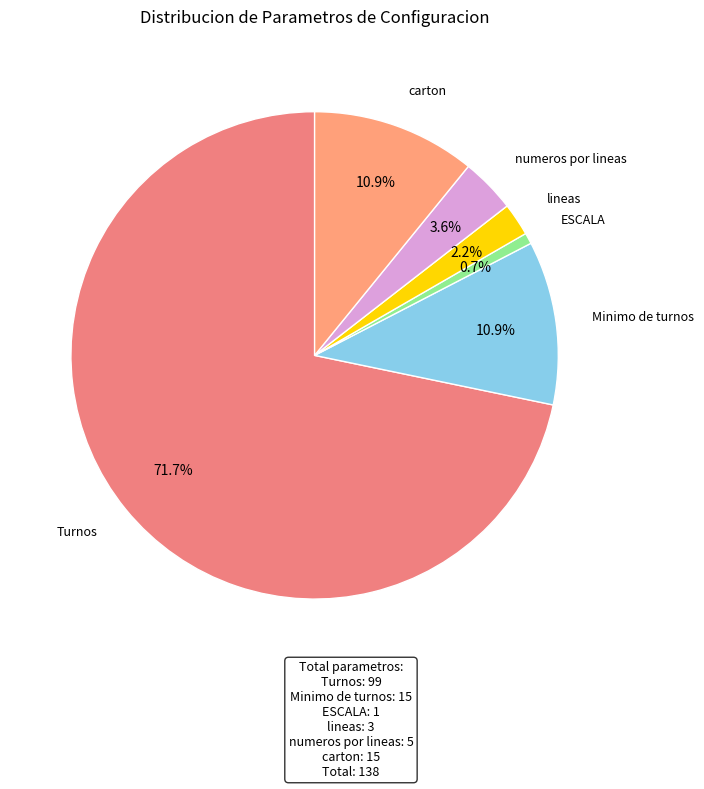

How many segments does this pie chart have?

6